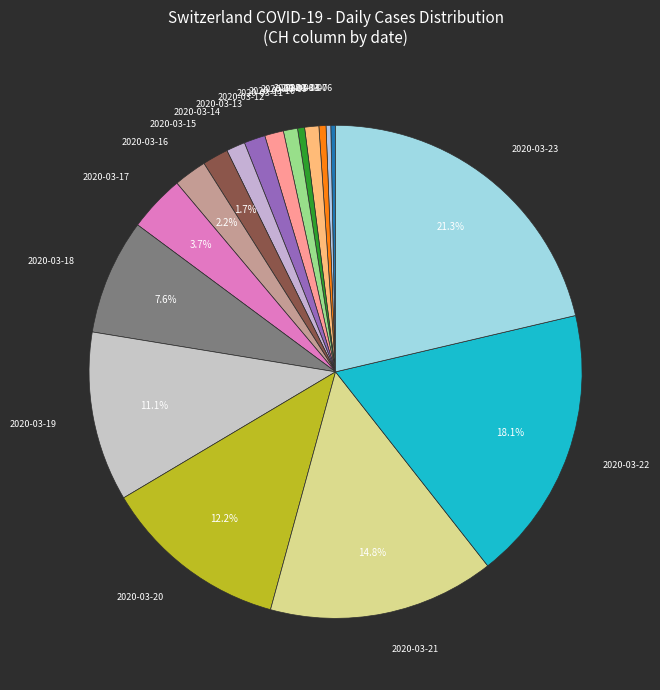

Which category has the smallest portion of the pie?

2020-03-06